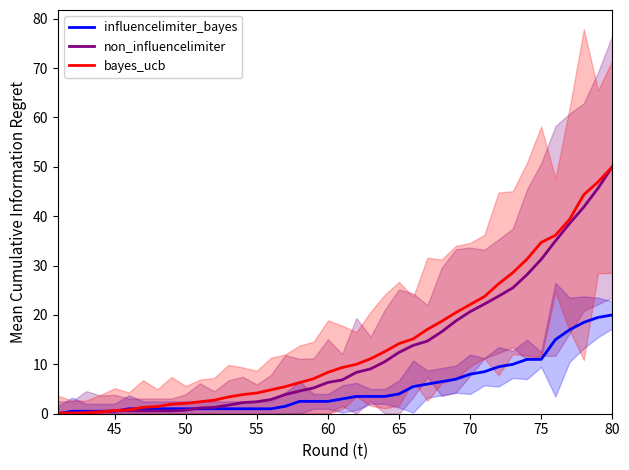

What is the maximum value for influencelimiter_bayes?

20.0